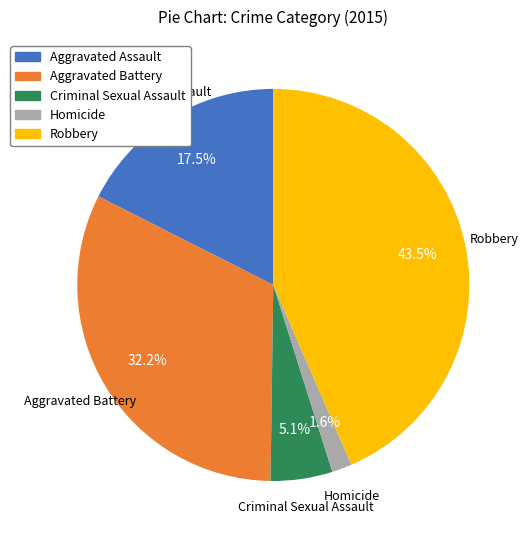

Rank the categories by value from lowest to highest.

Homicide, Criminal Sexual Assault, Aggravated Assault, Aggravated Battery, Robbery